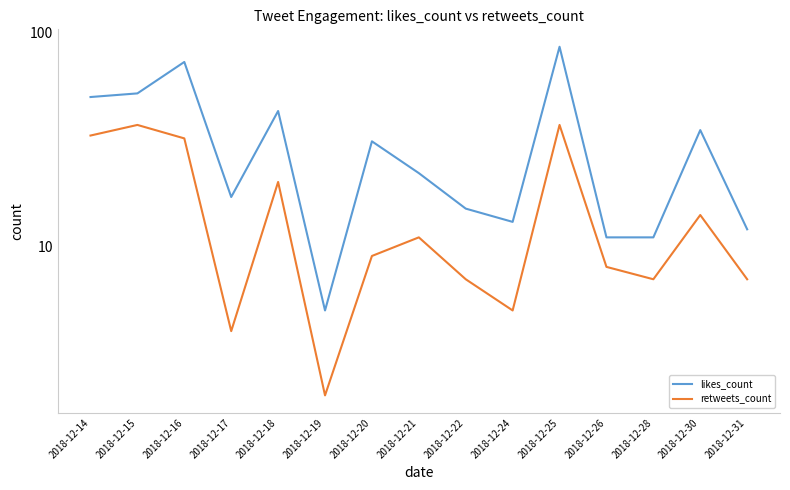

Which series has the largest total across all categories?

likes_count